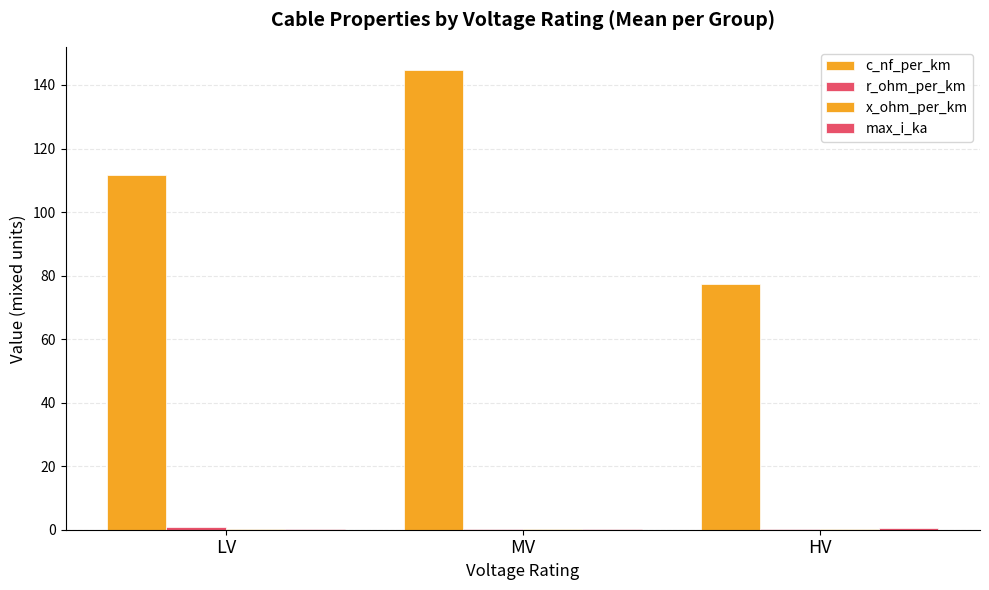

What is the label of the 2nd bar from the right?

MV